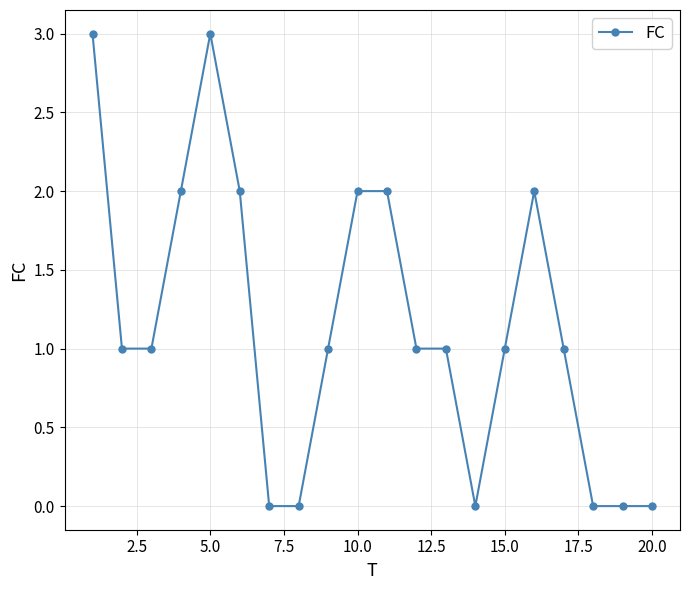

What is the difference between the maximum and second lowest values?

3